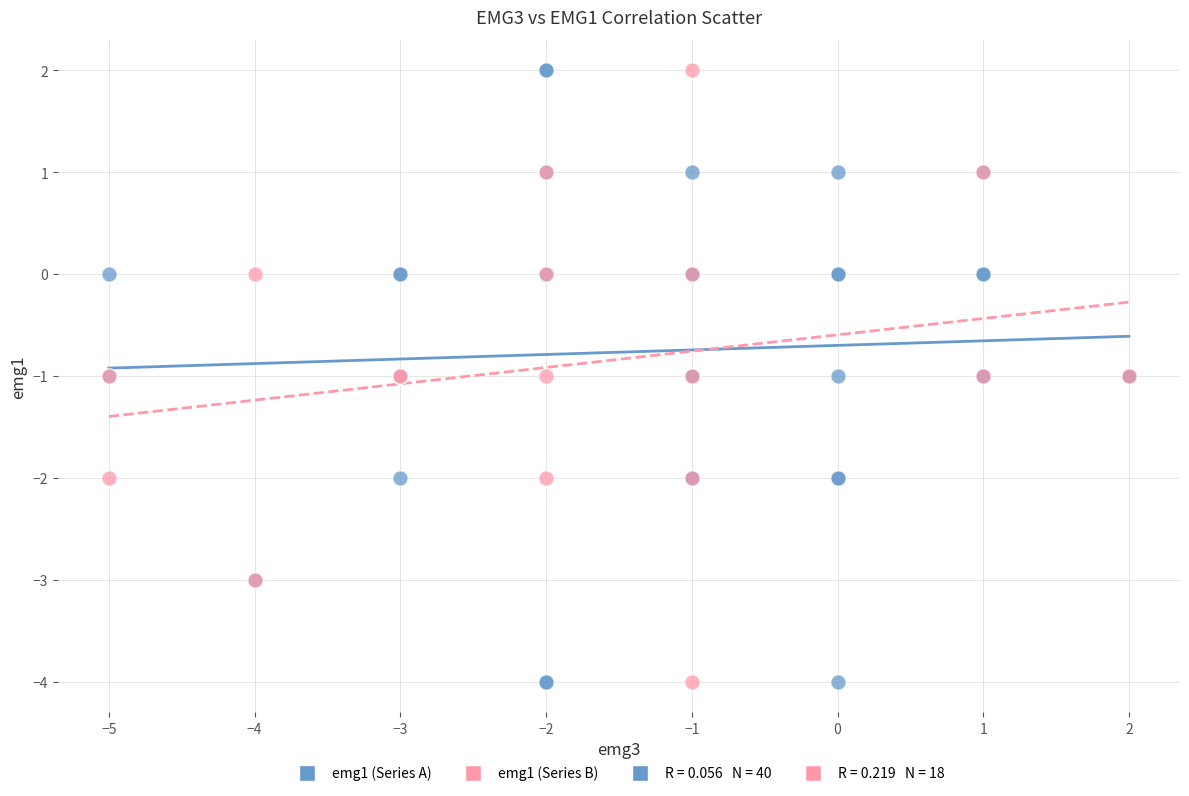

Which series has the widest spread of Y values?

emg1 (Series A)